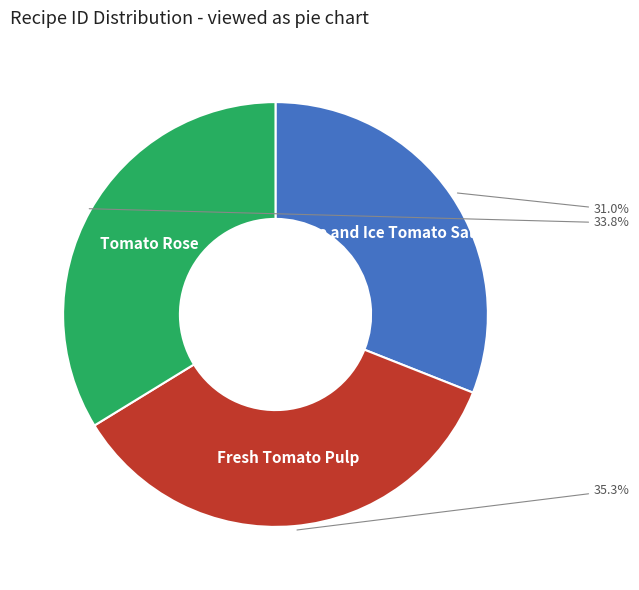

Is Fresh Tomato Pulp the majority of the pie?

No